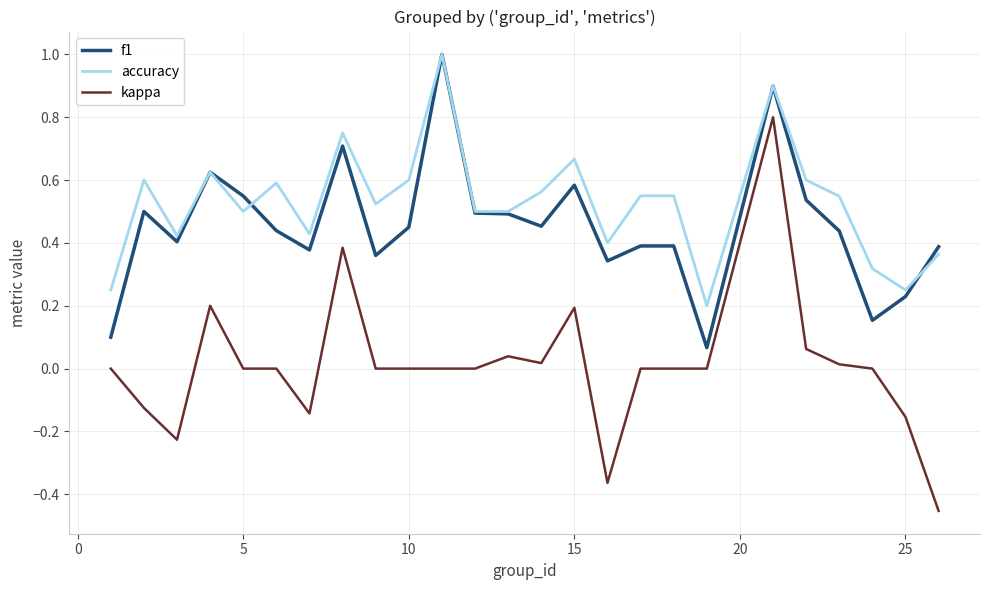

What is the greatest value displayed?

1.0